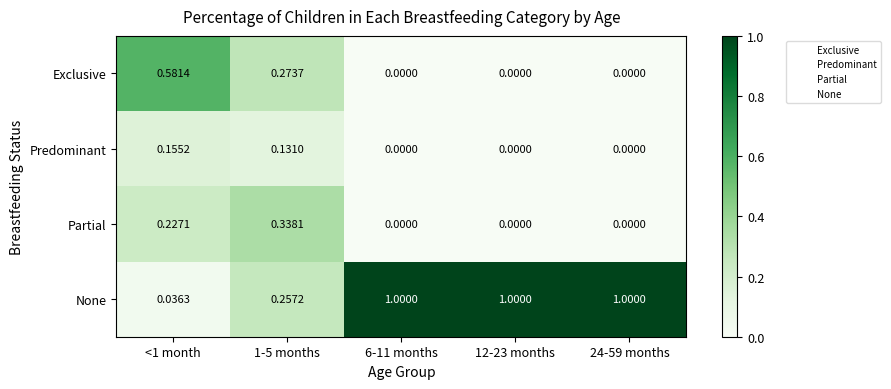

Rank the series by their maximum value, from highest to lowest.

None, Exclusive, Partial, Predominant